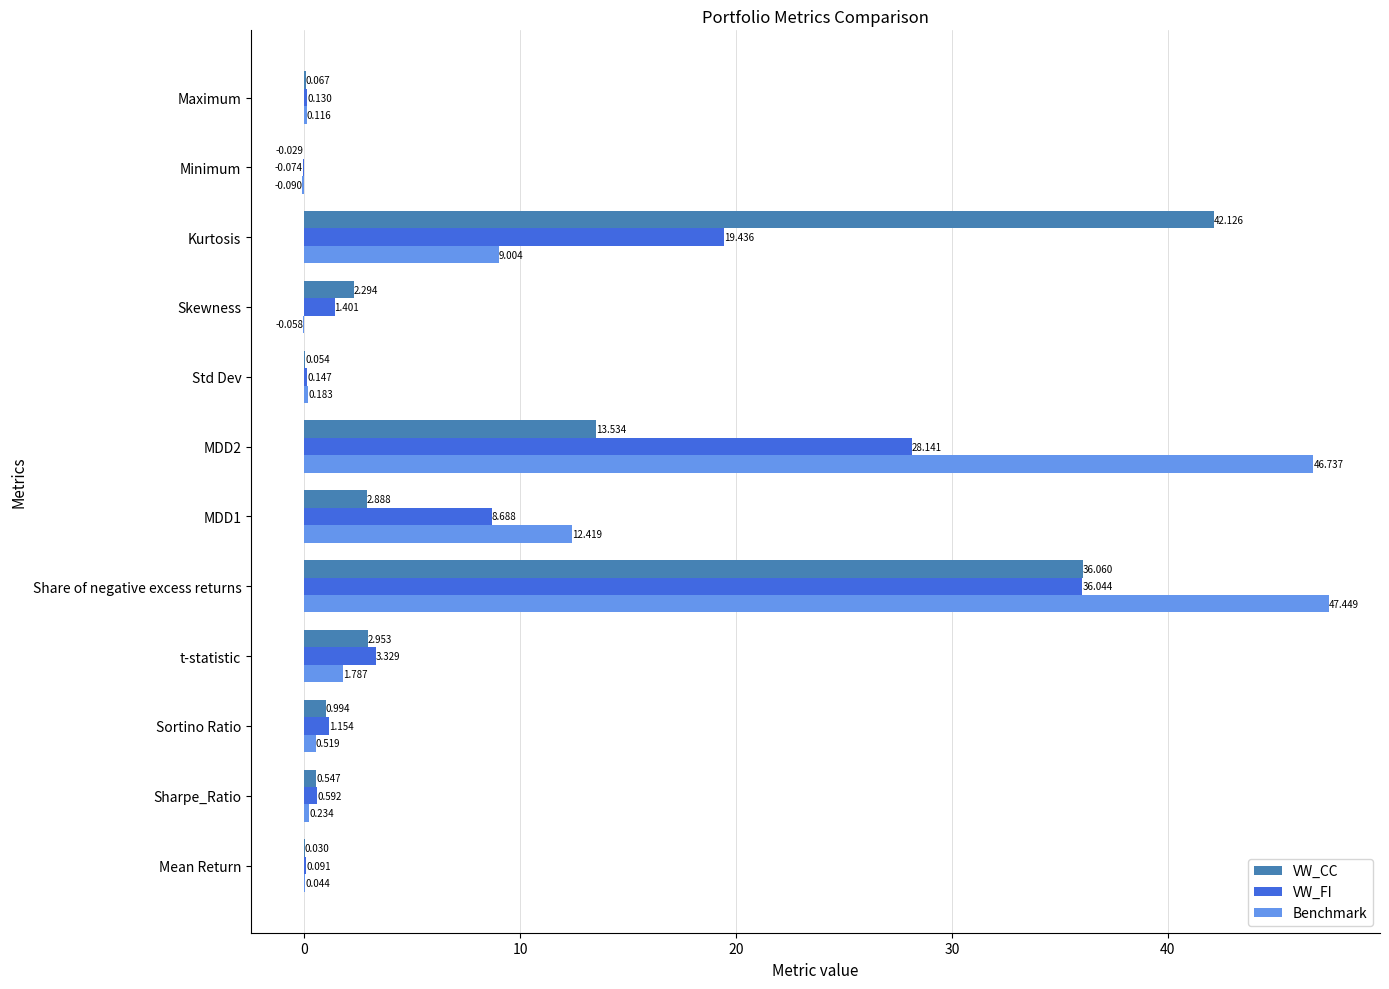

At which label does VW_FI reach its peak?

Share of negative excess returns